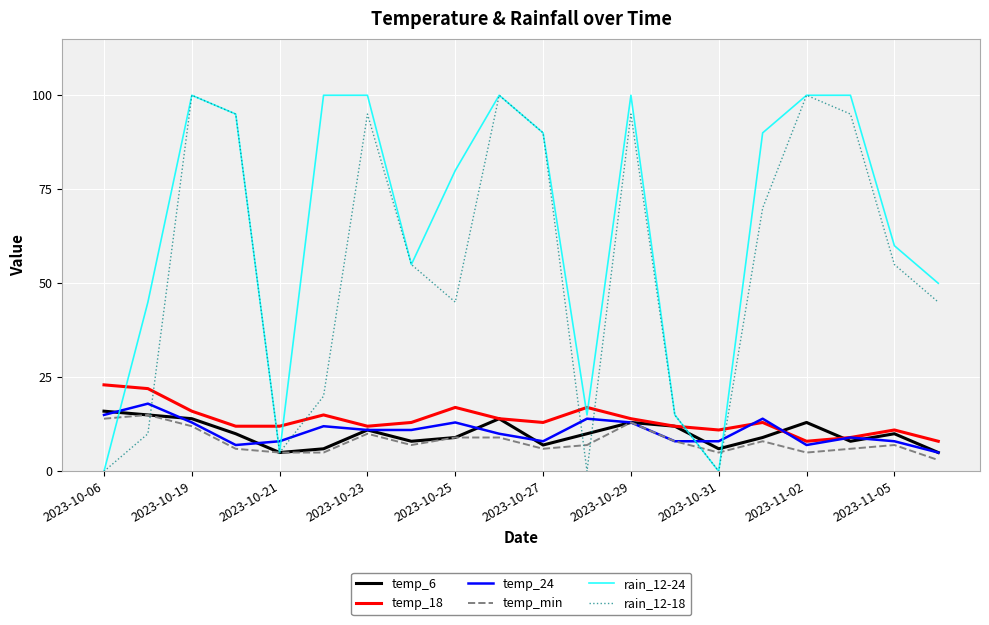

Which series has the largest total across all categories?

rain_12-24